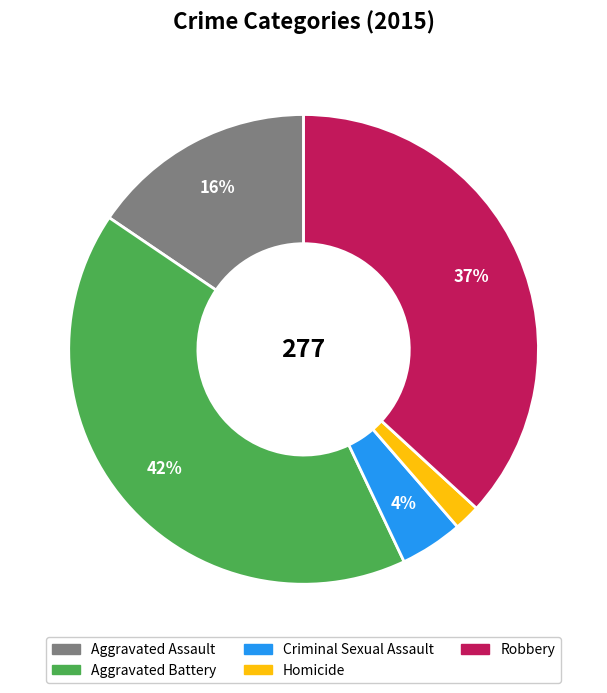

To the nearest percent, what is the average slice percentage?

20%